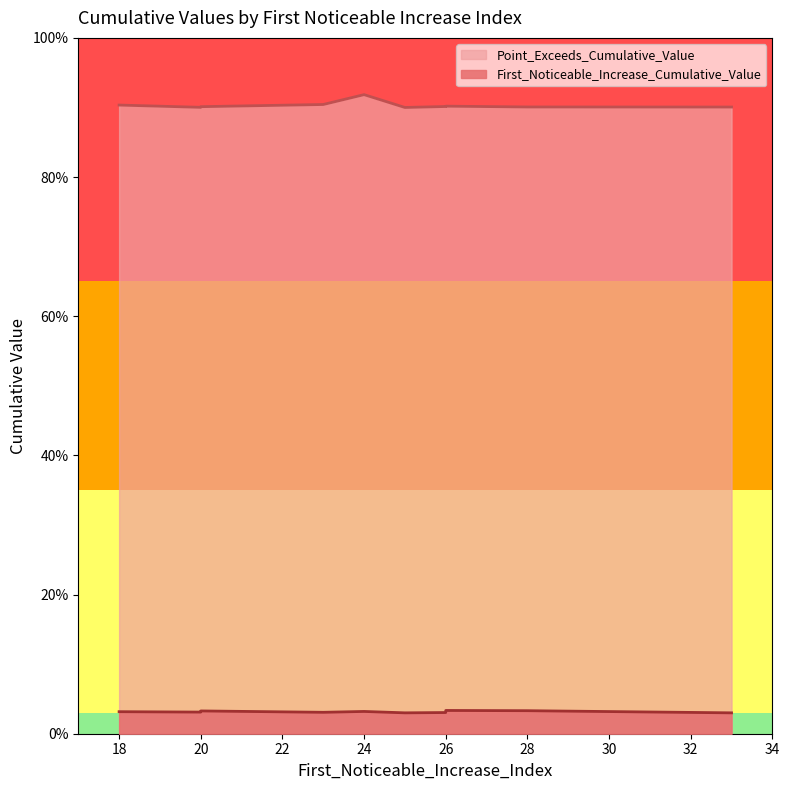

Where is the first local minimum for First_Noticeable_Increase_Cumulative_Value?

18